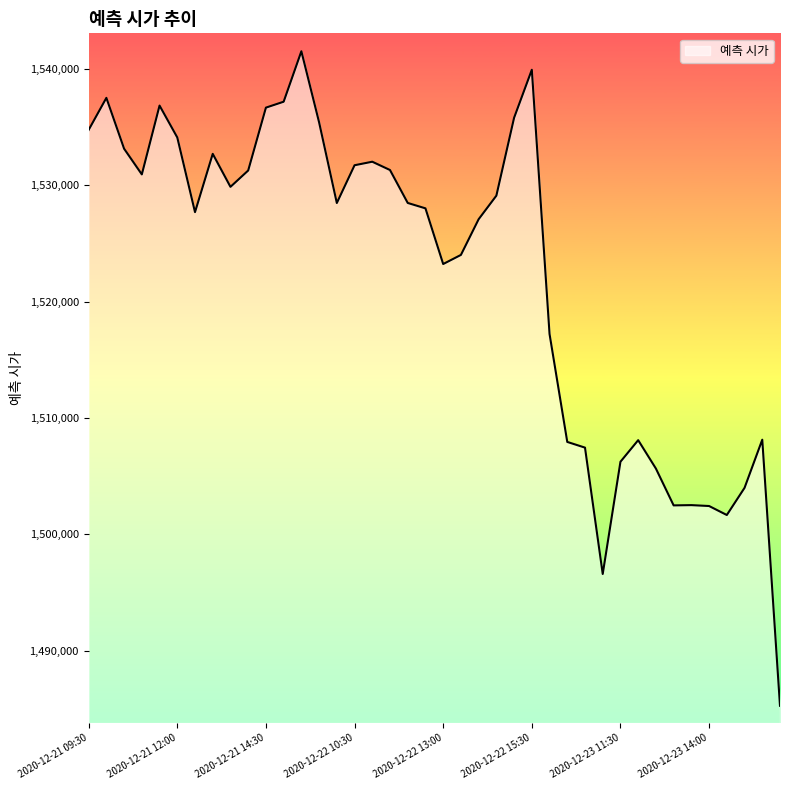

What is the maximum value shown in the chart?

1541517.4